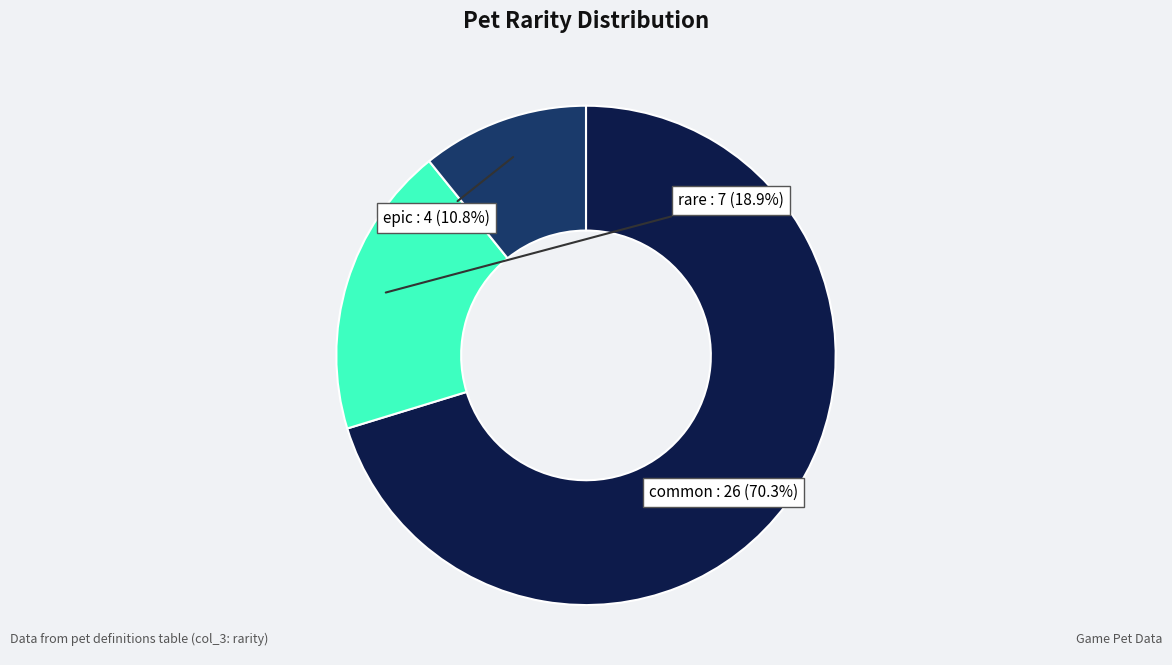

Is there a majority slice in this chart?

Yes